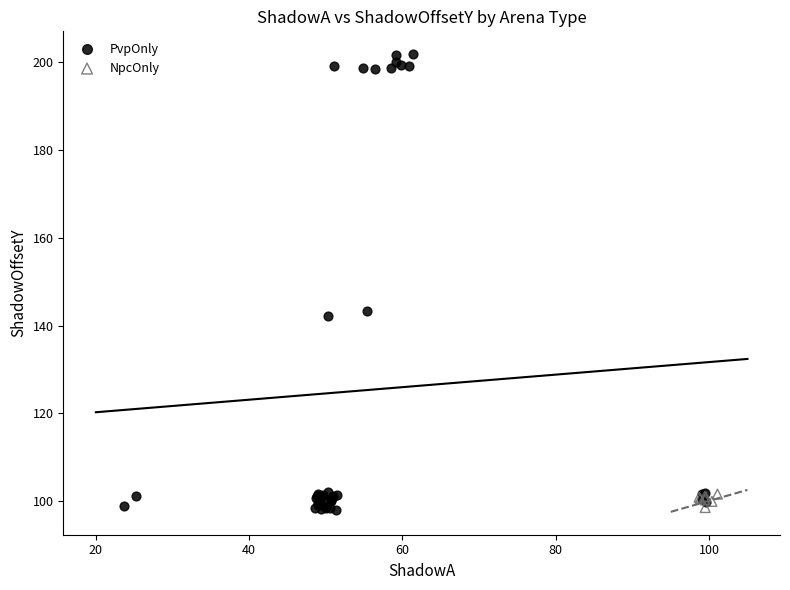

Which series has the widest spread of Y values?

PvpOnly